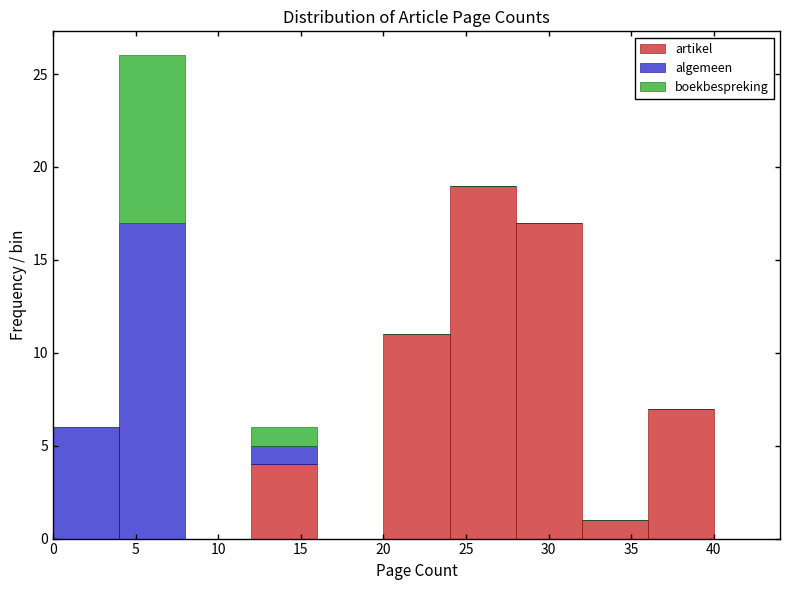

Which range on the x-axis has the tallest stacked bar (by total height)?

4 to 8